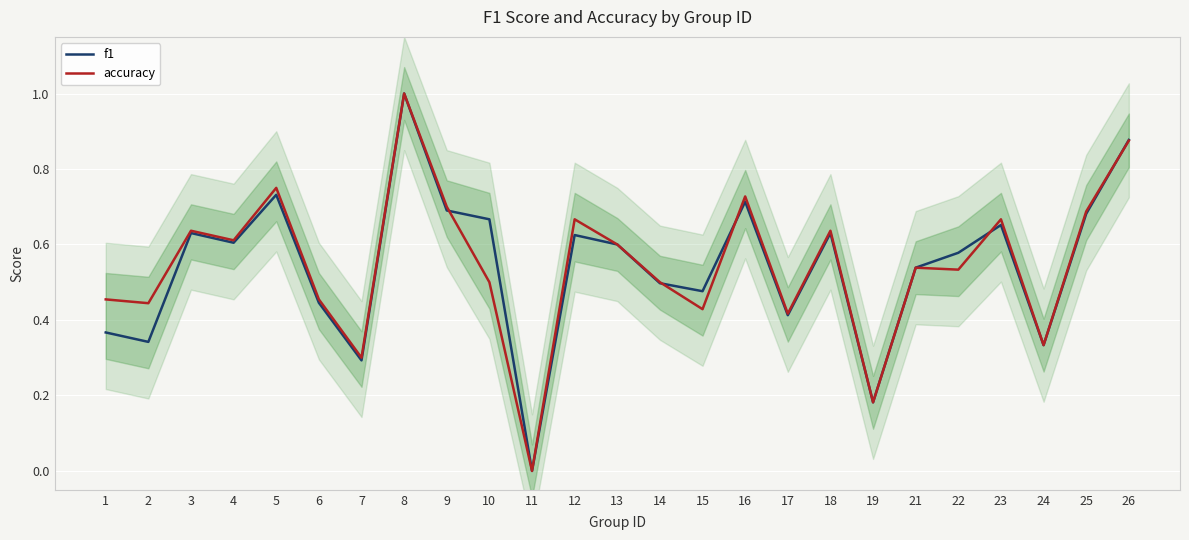

In f1, how many points are higher than both neighbors (excluding endpoints)?

7